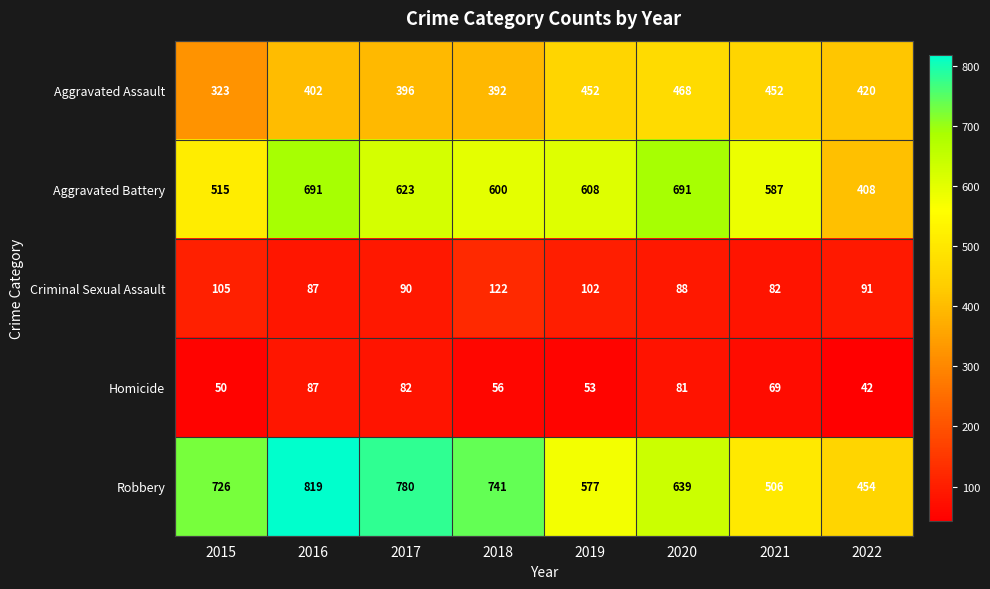

At which label does Homicide first exceed 69?

2016